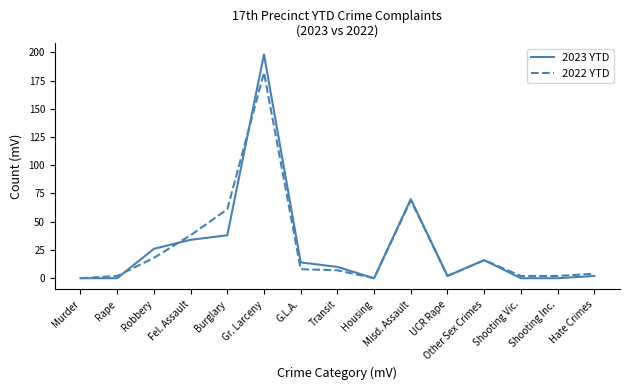

Does the chart have visible grid lines?

No